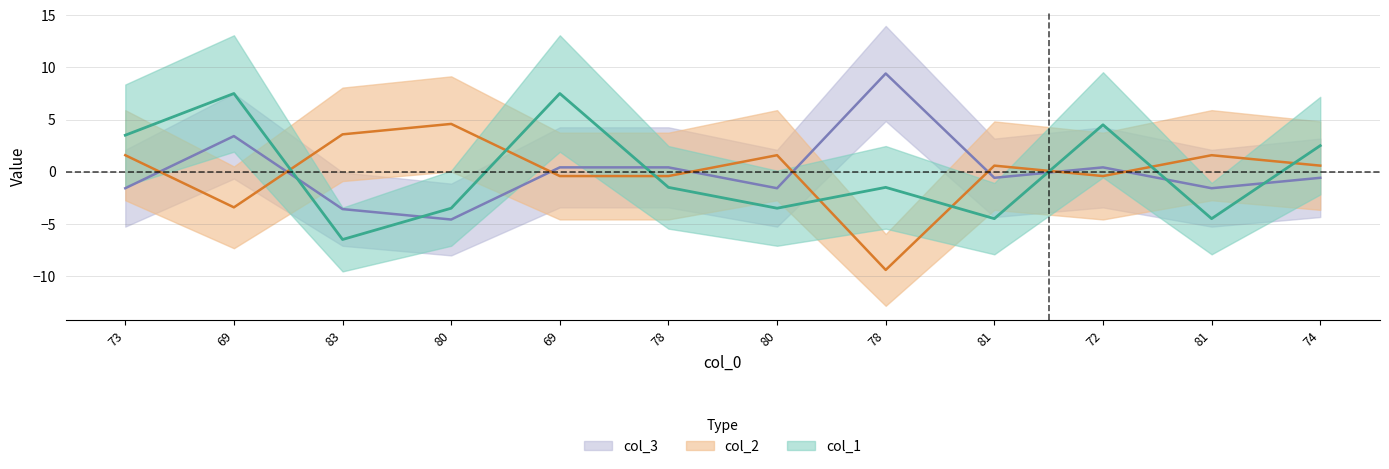

Which label corresponds to the largest value in the chart?

78